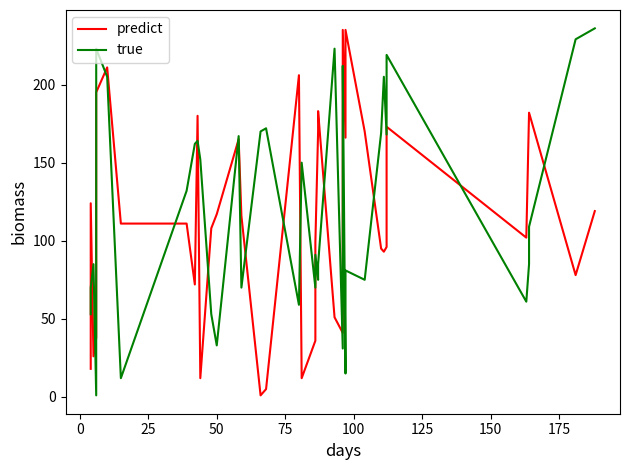

What is the greatest value displayed?

236